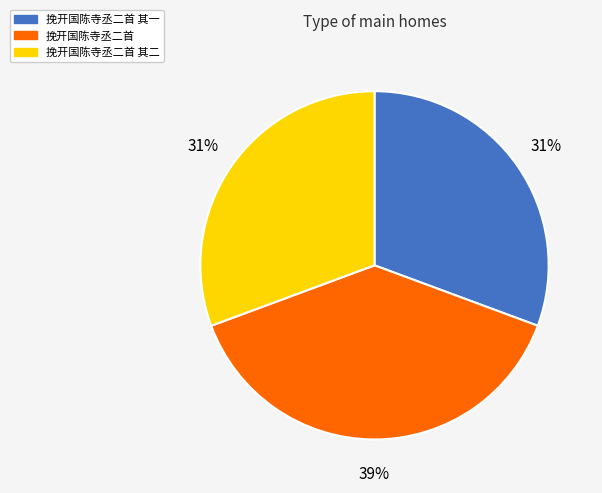

What percentage is the 挽开国陈寺丞二首 slice, to the nearest percent?

39%